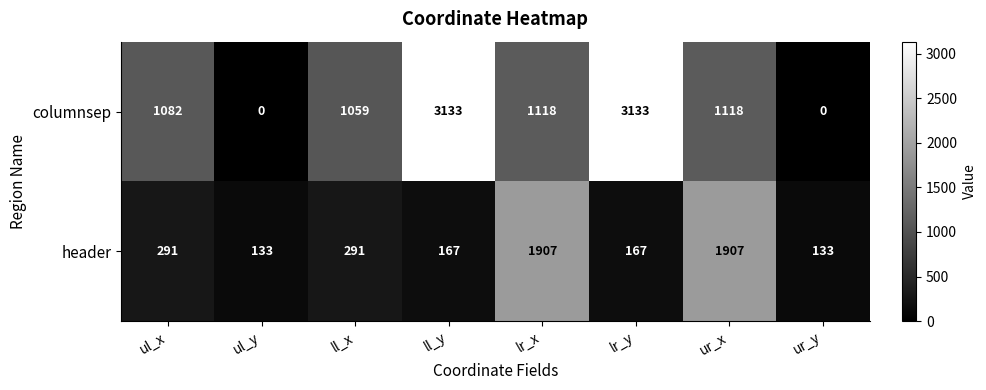

What is the sum of the columnsep values at ul_y and lr_y?

3133